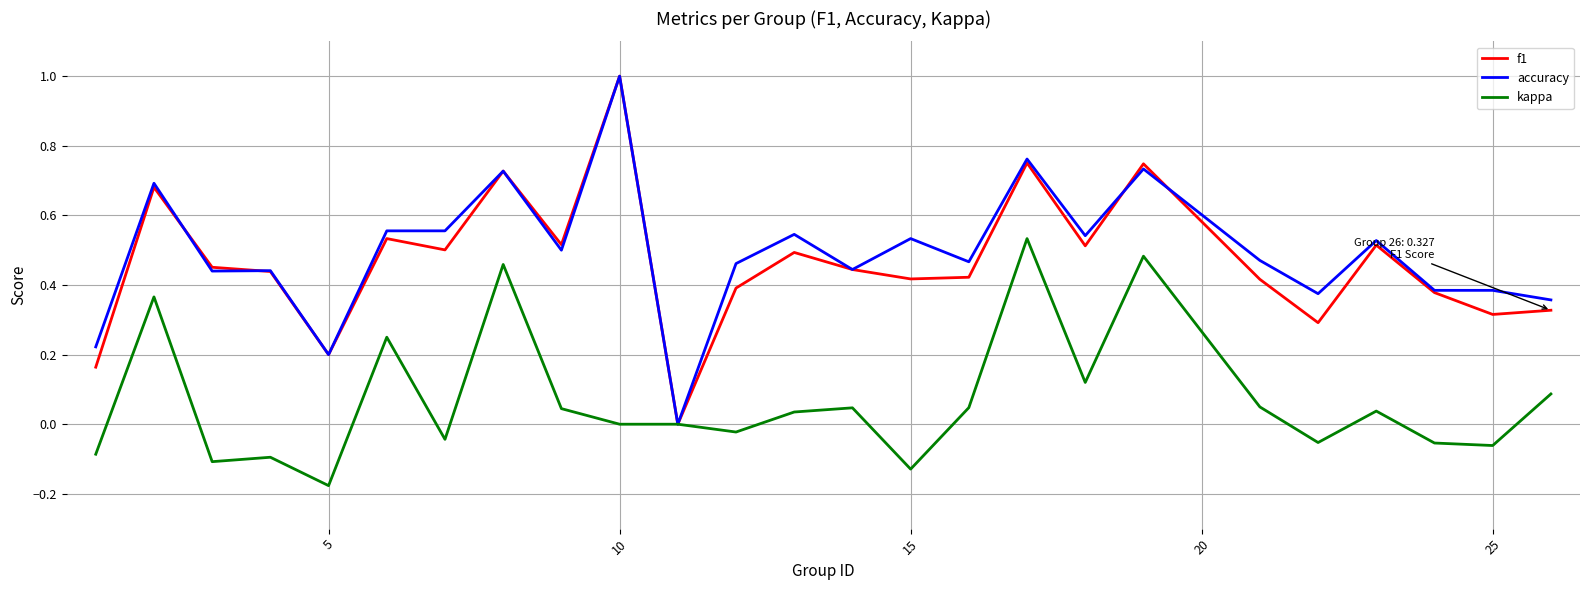

What is the difference between the maximum and minimum values in the f1 series?

1.0